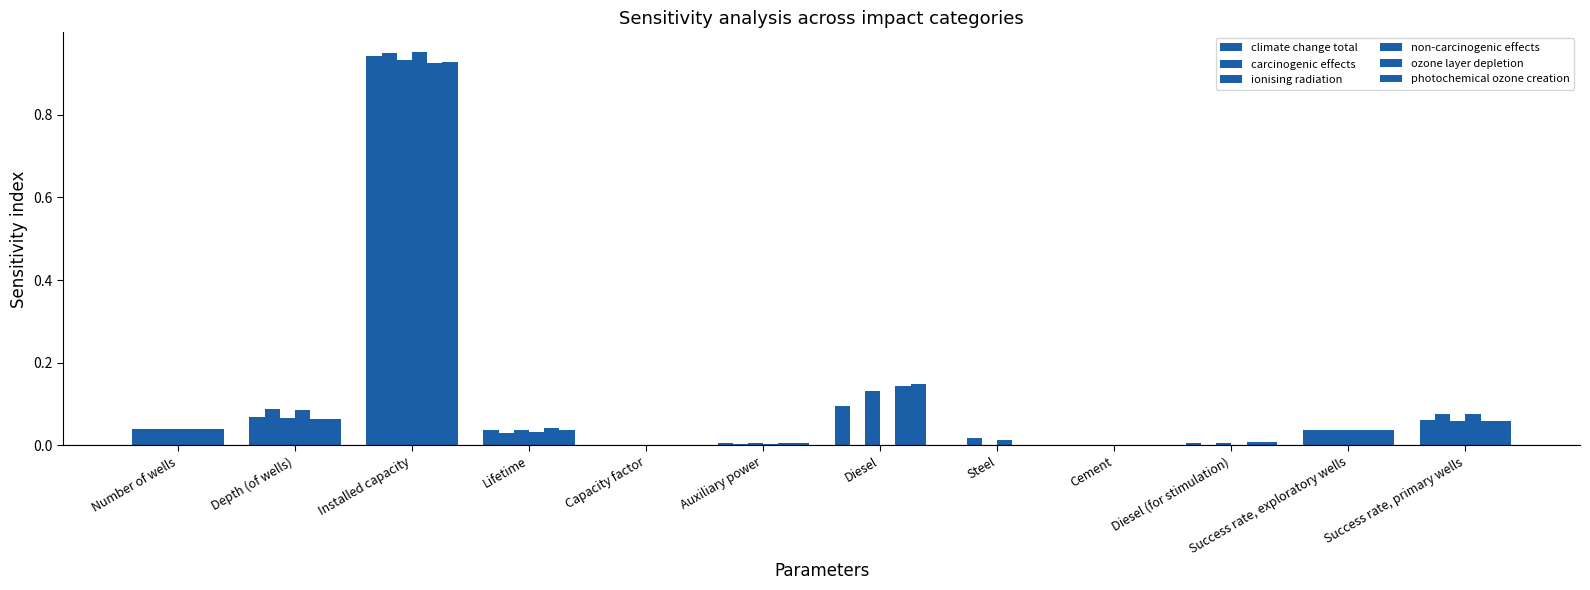

True or false: ionising radiation has a value of 0.0 at Diesel (for stimulation).

True